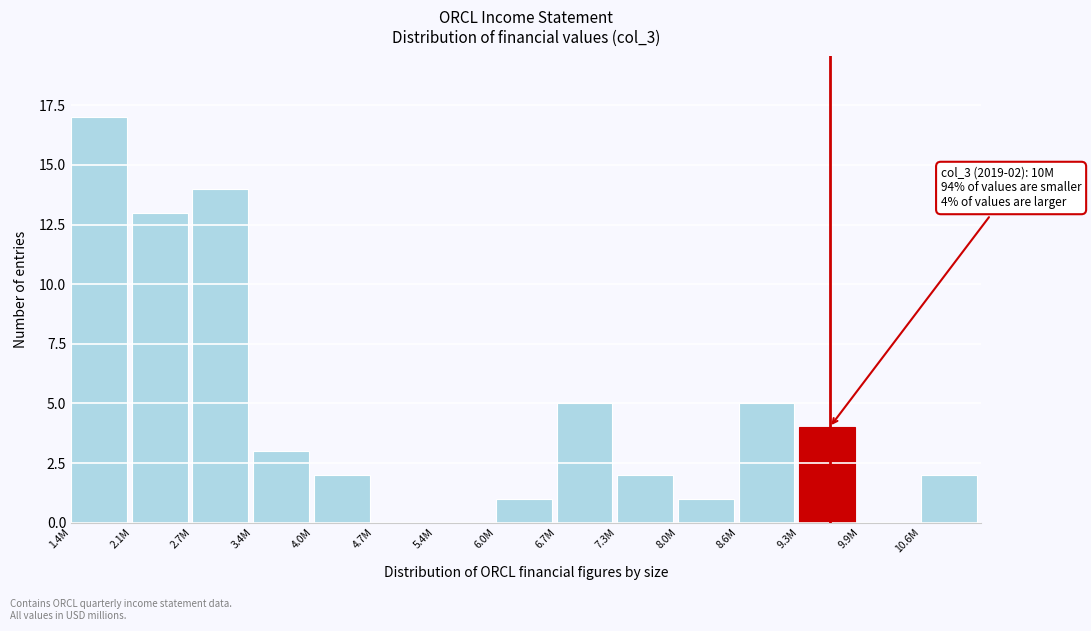

Reading left to right, extract all data points from this chart.

1.4M=17	2.1M=13	2.7M=14	3.4M=3	4.0M=2	4.7M=0	5.4M=0	6.0M=1	6.7M=5	7.3M=2	8.0M=1	8.6M=5	9.3M=4	9.9M=0	10.6M=2